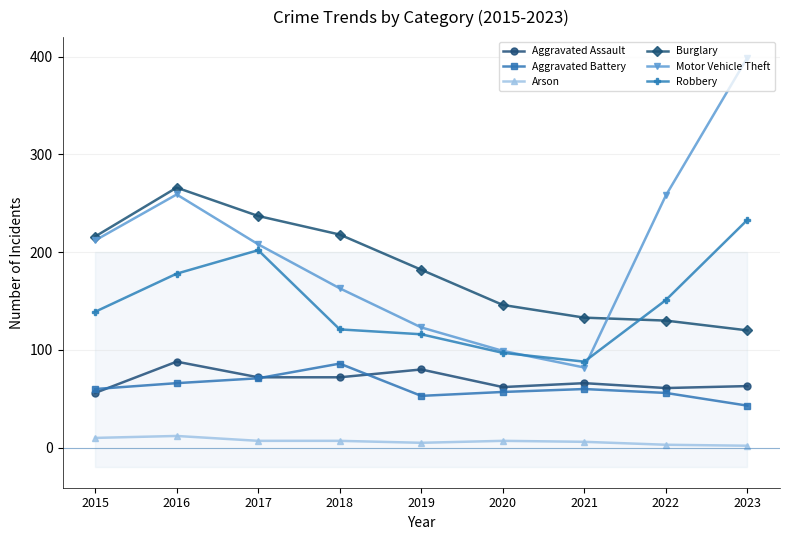

Where is the first local maximum for Burglary?

2016